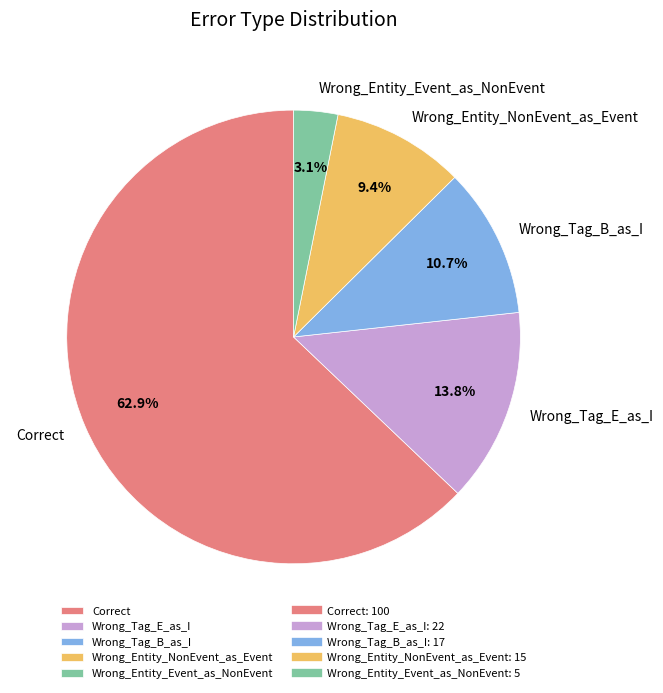

Approximately how many times larger is the value at Wrong_Tag_B_as_I compared to Correct?

0.2